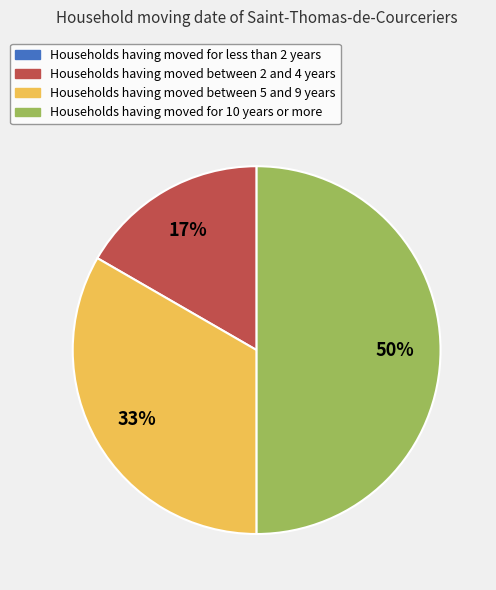

What is the largest slice in the pie chart?

Households having moved for 10 years or more